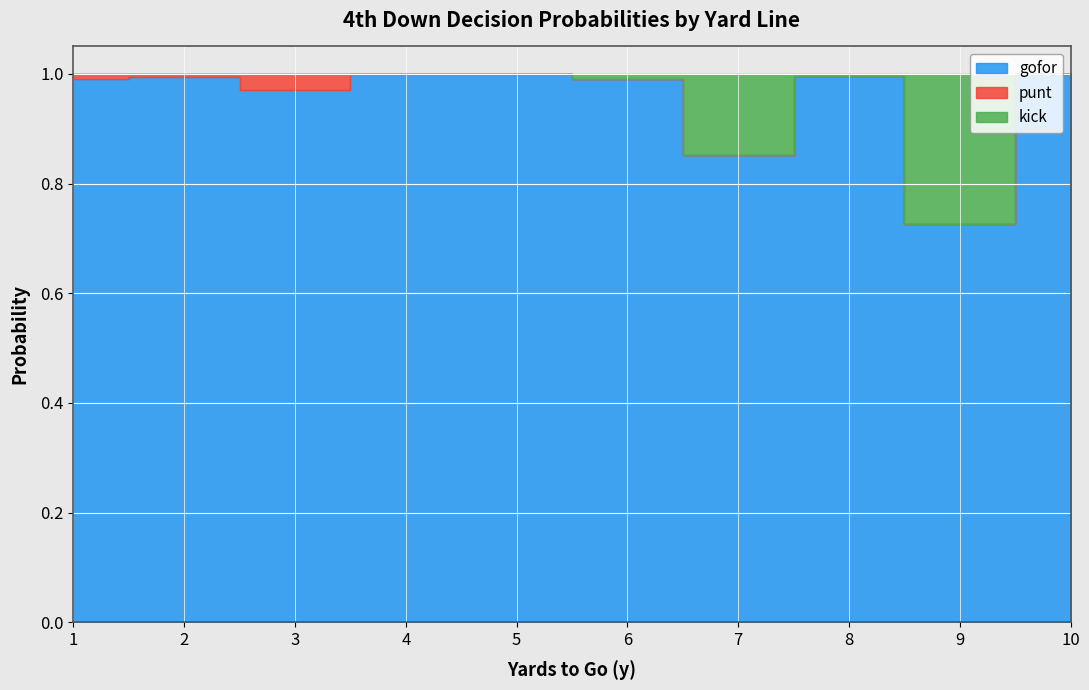

At which category is the sum across all series the highest?

1